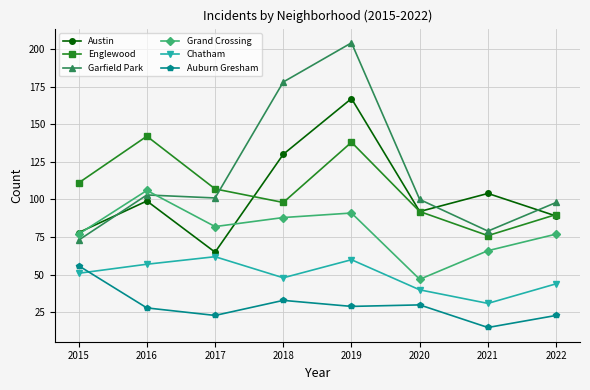

Is the value of Garfield Park at 2016 greater than the value of Auburn Gresham at 2019?

Yes